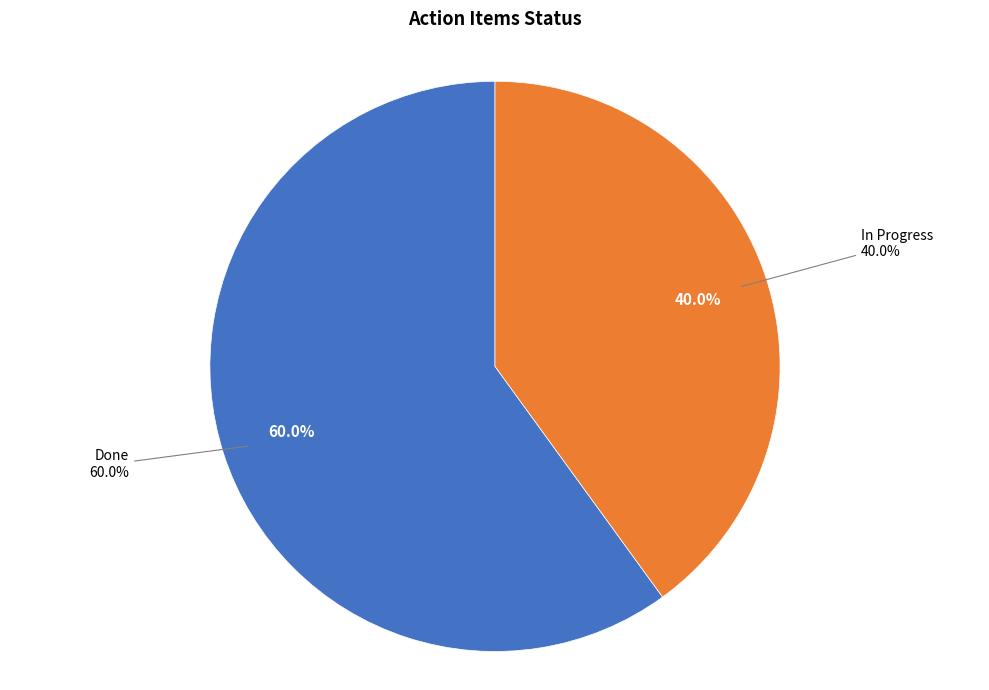

What is the total percentage of On Hold and Done?

60.0%